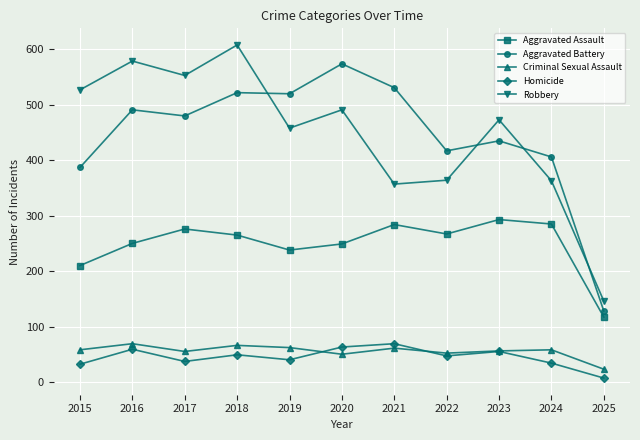

True or false: Aggravated Battery and Criminal Sexual Assault intersect in this chart.

False